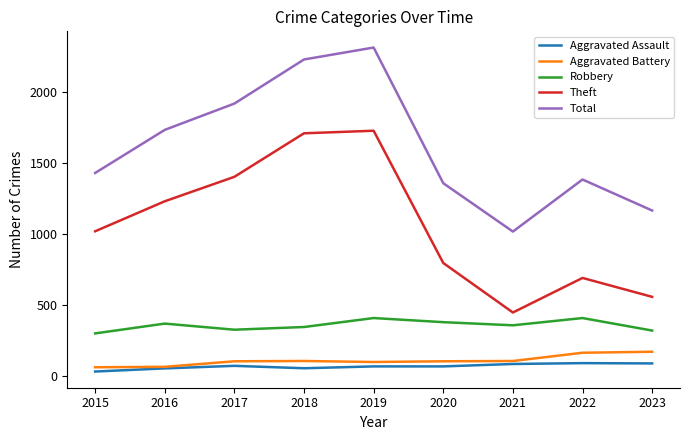

What is the difference between the second highest and minimum values in the Aggravated Assault series?

57